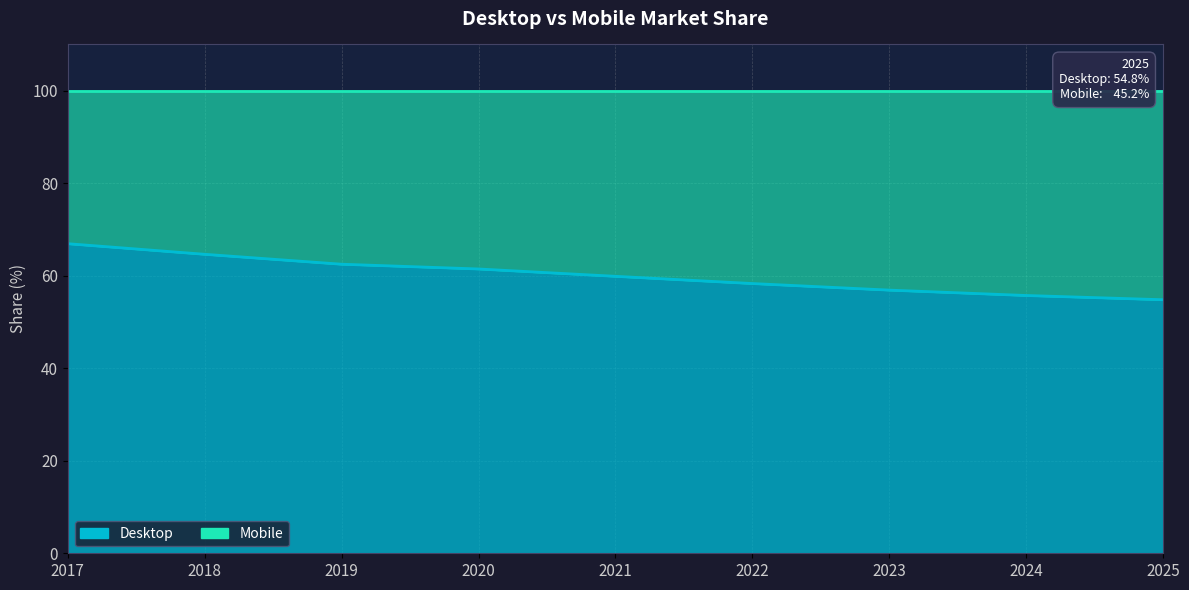

Reading right to left, list all the values displayed in this chart.

2025=54.8	2024=55.7	2023=56.9	2022=58.3	2021=59.9	2020=61.5	2019=62.5	2018=64.6	2017=66.9